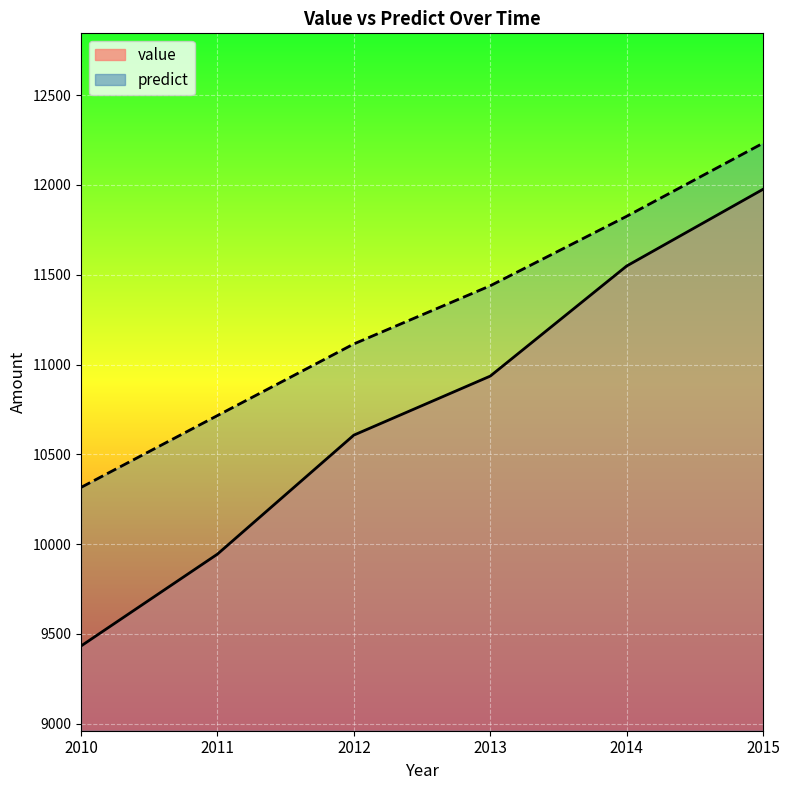

What is the value of the predict point at the 4th from the left?

11438.4